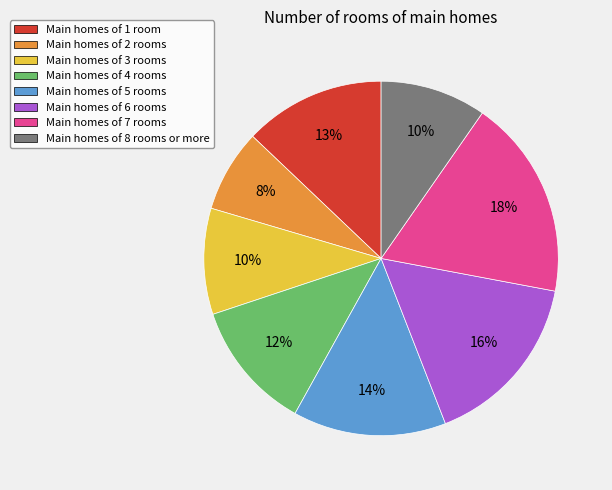

To the nearest percent, what is the difference between the Main homes of 1 room and Main homes of 7 rooms slice percentages?

5%